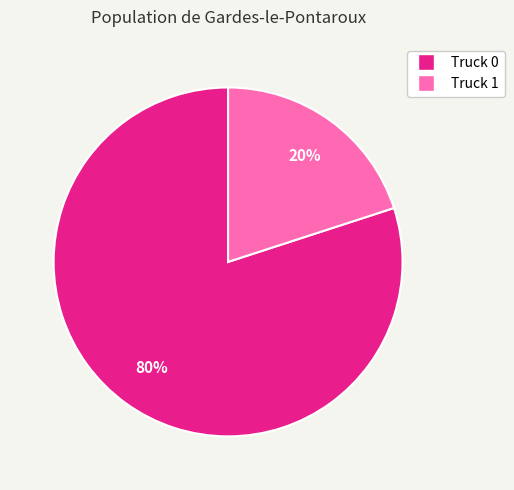

Combined, do Truck 1 and Truck 0 account for over 50%?

Yes